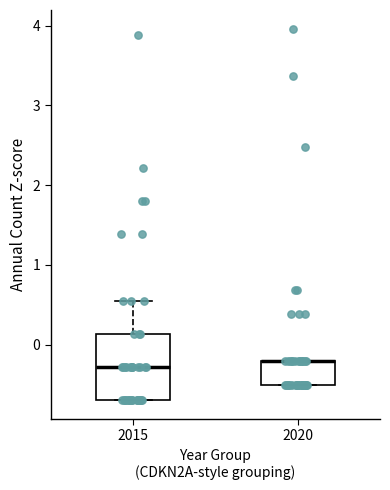

Reading left to right, read every box against the y-axis: the position of its median line, the range the box covers, and the ends of its whiskers. The values are not printed on the chart, so give them approximately, as read against the axis.

2015: median -0.3, box -0.7 to 0.1, whiskers -0.7 to 0.6
2020: median -0.2 (drawn on the box's upper edge), box -0.5 to -0.2, whiskers -0.5 to -0.2